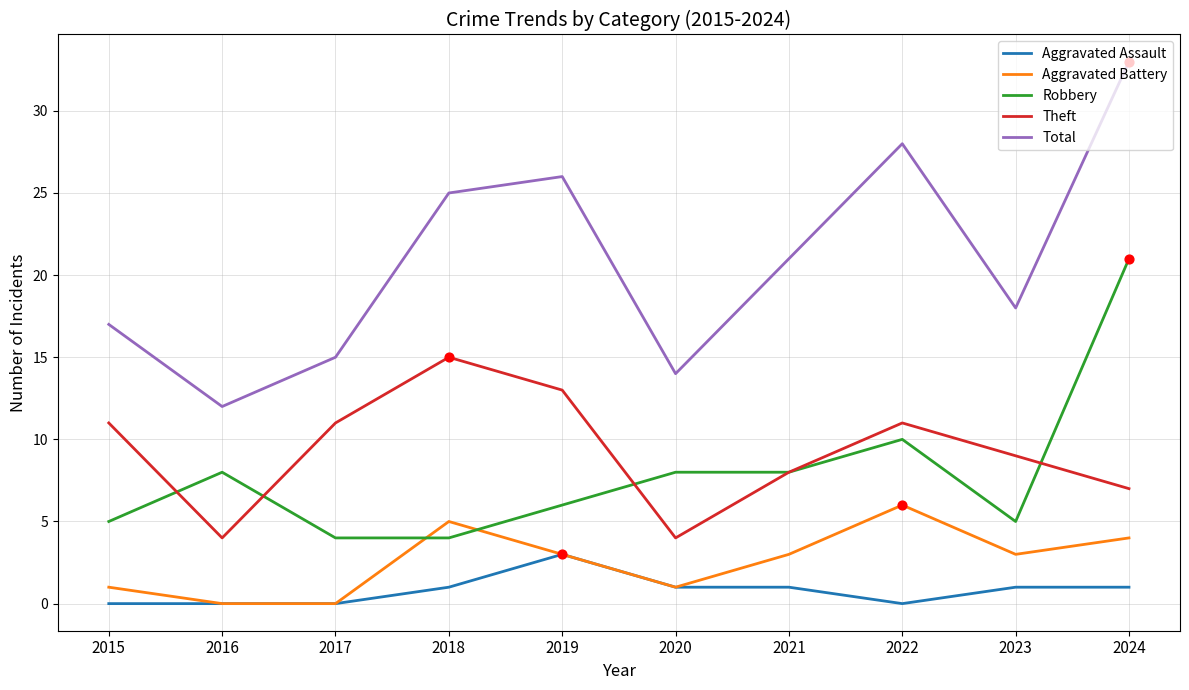

What are all the series names shown in the legend?

Aggravated Assault, Aggravated Battery, Robbery, Theft, Total